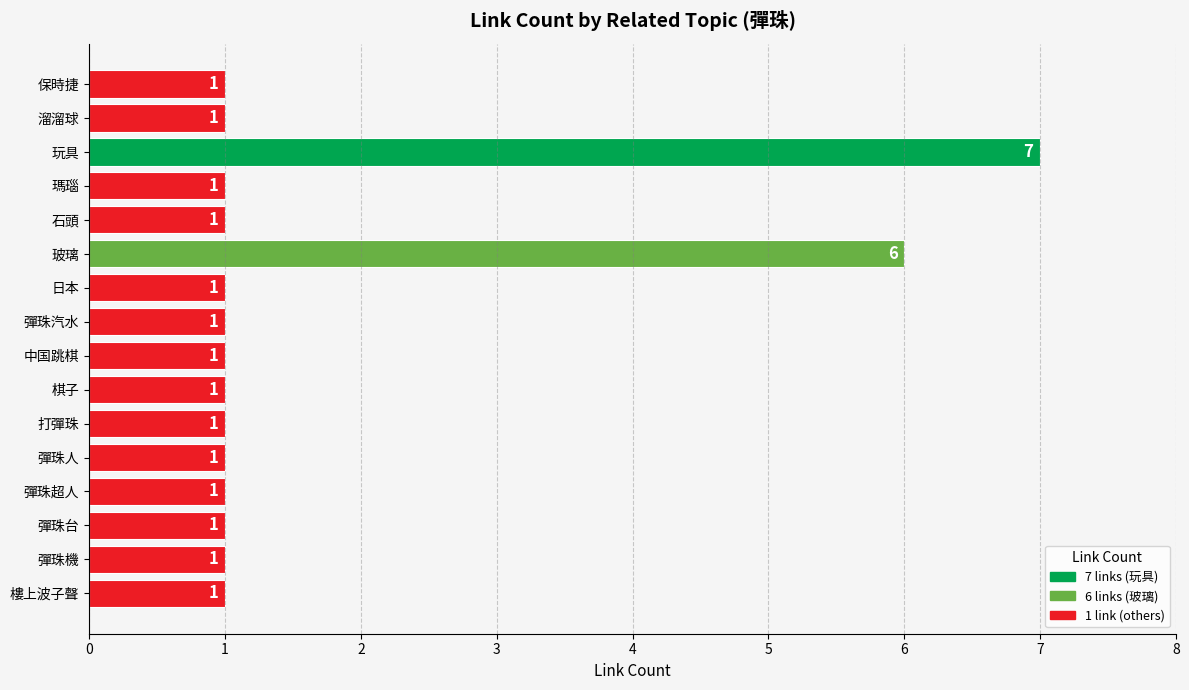

Reading top to bottom, extract all data points from this chart.

1	1	7	1	1	6	1	1	1	1	1	1	1	1	1	1